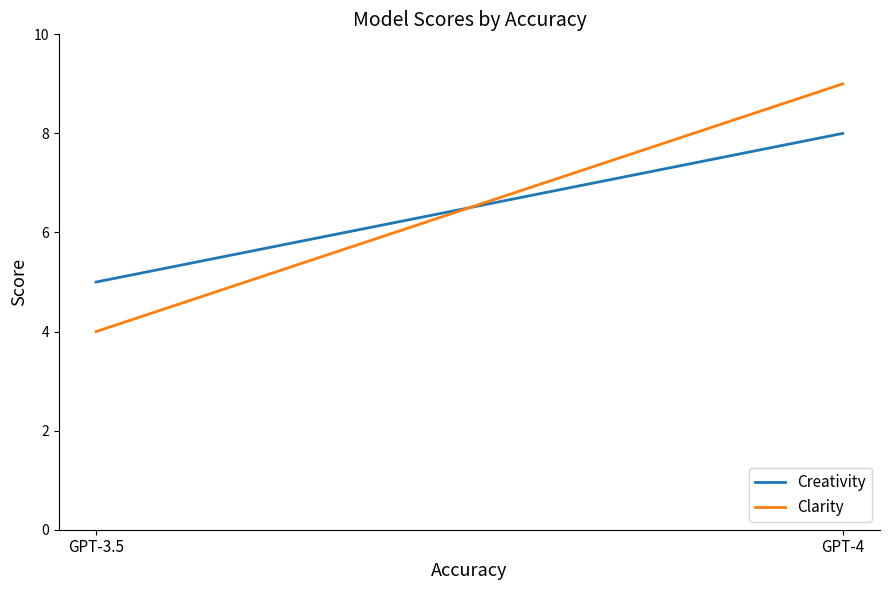

Where is Creativity nearest to the value 6?

GPT-3.5